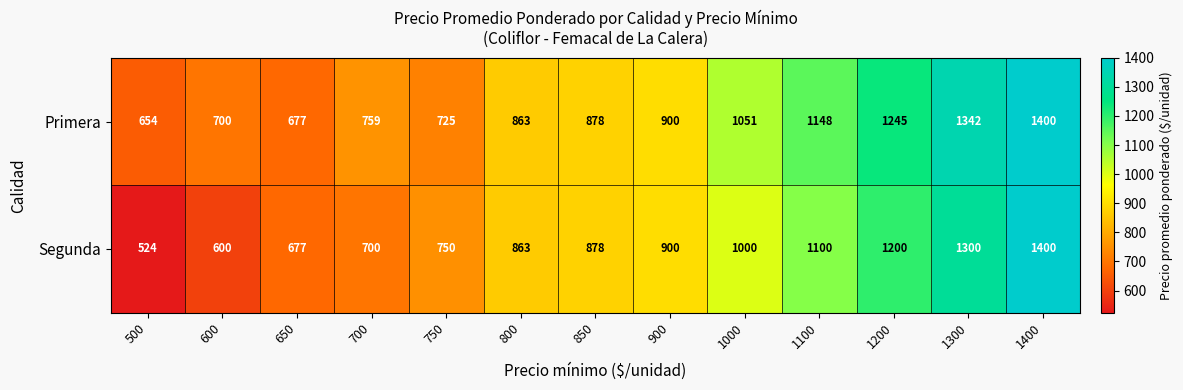

What is the lowest value of the Primera series?

654